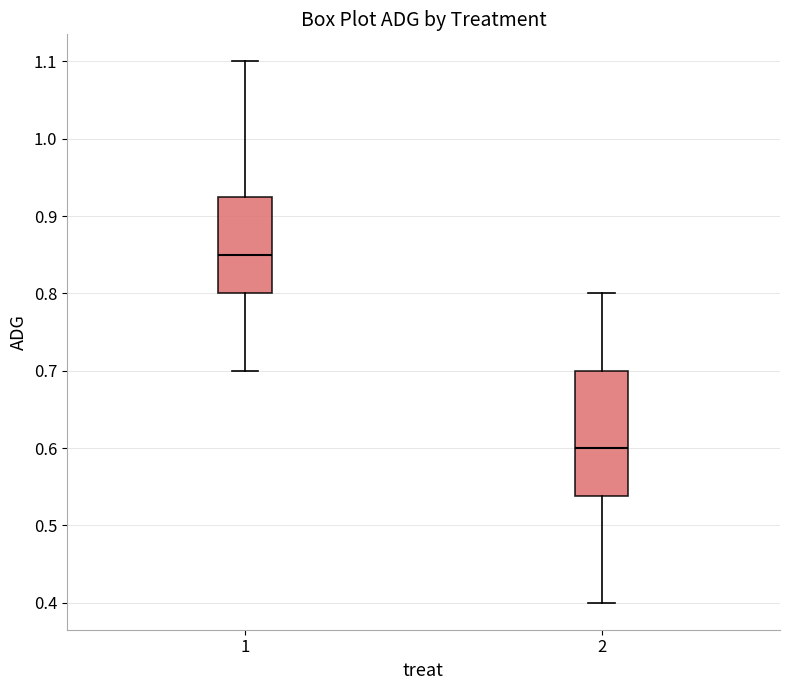

Reading left to right, read every box against the y-axis: the position of its median line, the range the box covers, and the ends of its whiskers. The values are not printed on the chart, so give them approximately, as read against the axis.

1: median 0.85, box 0.80 to 0.93, whiskers 0.70 to 1.10
2: median 0.60, box 0.54 to 0.70, whiskers 0.40 to 0.80